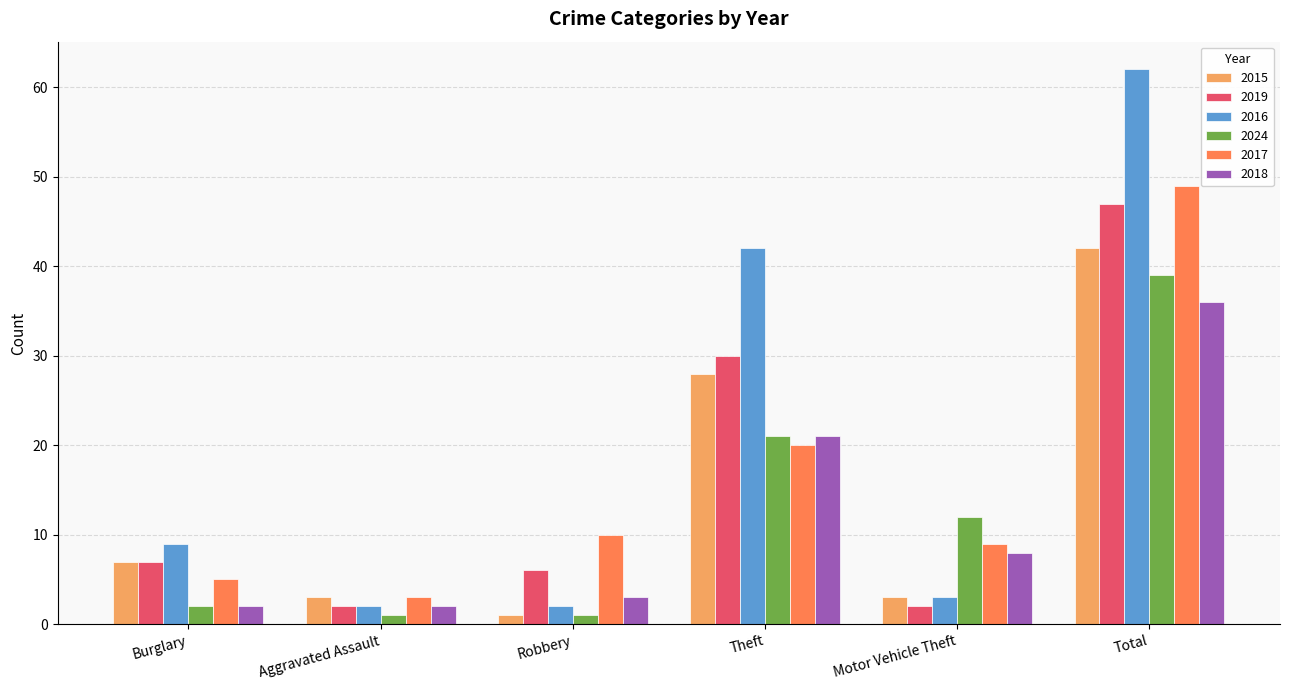

Which series has the largest total across all categories?

2016